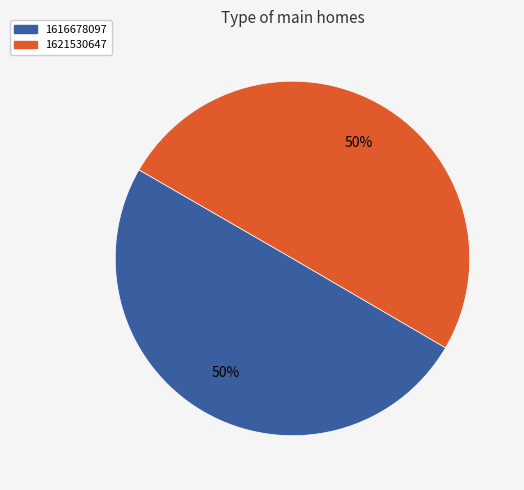

What percentage is the 1621530647 slice, to the nearest percent?

50%